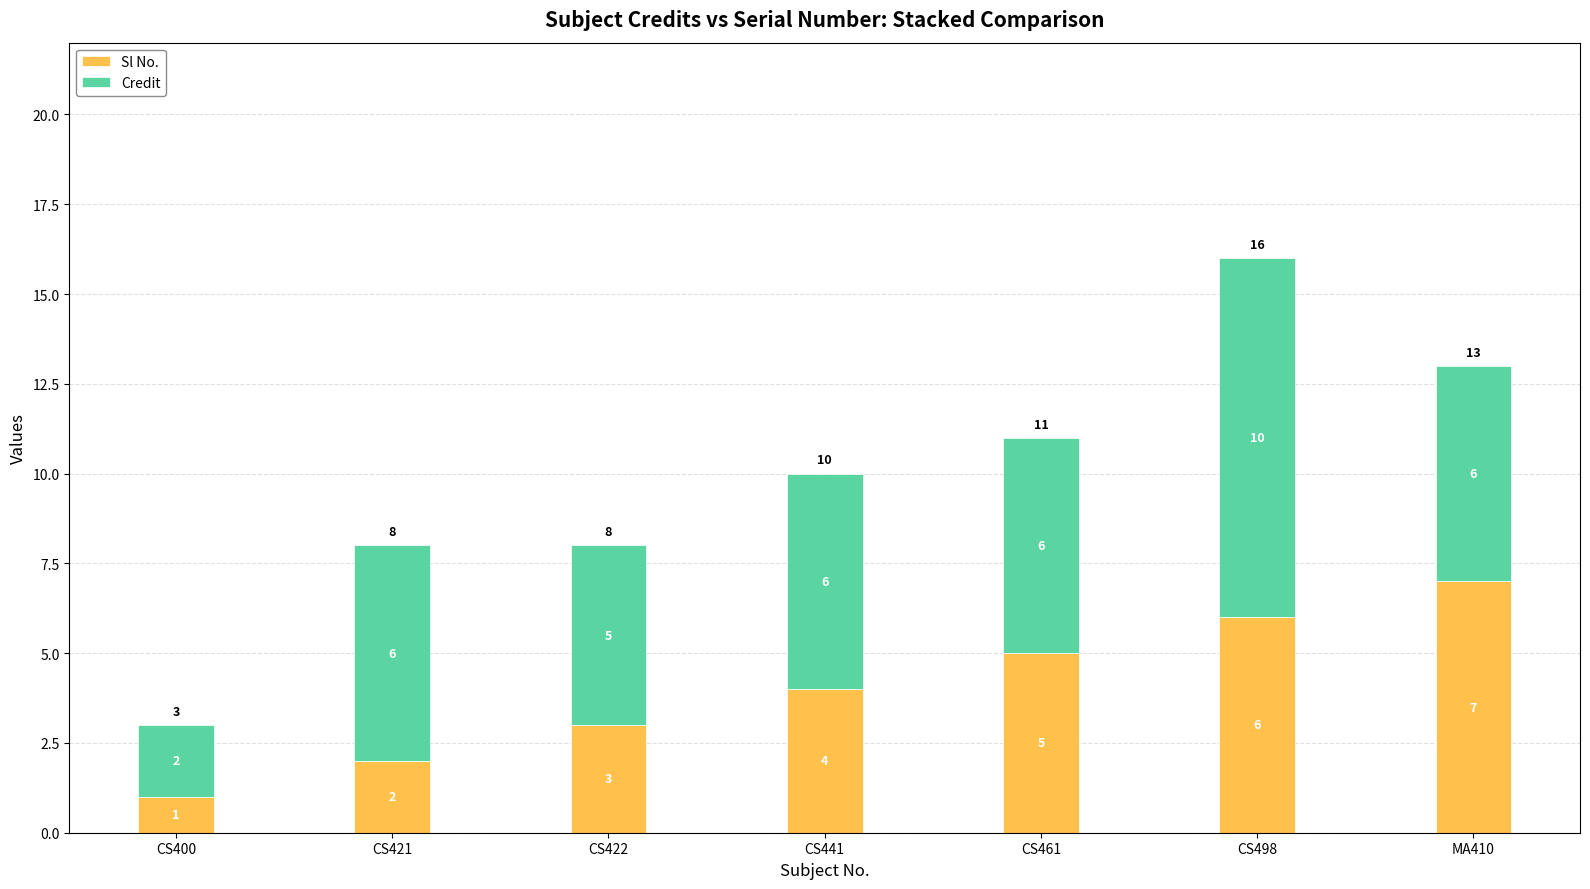

How many bars are there in total?

7